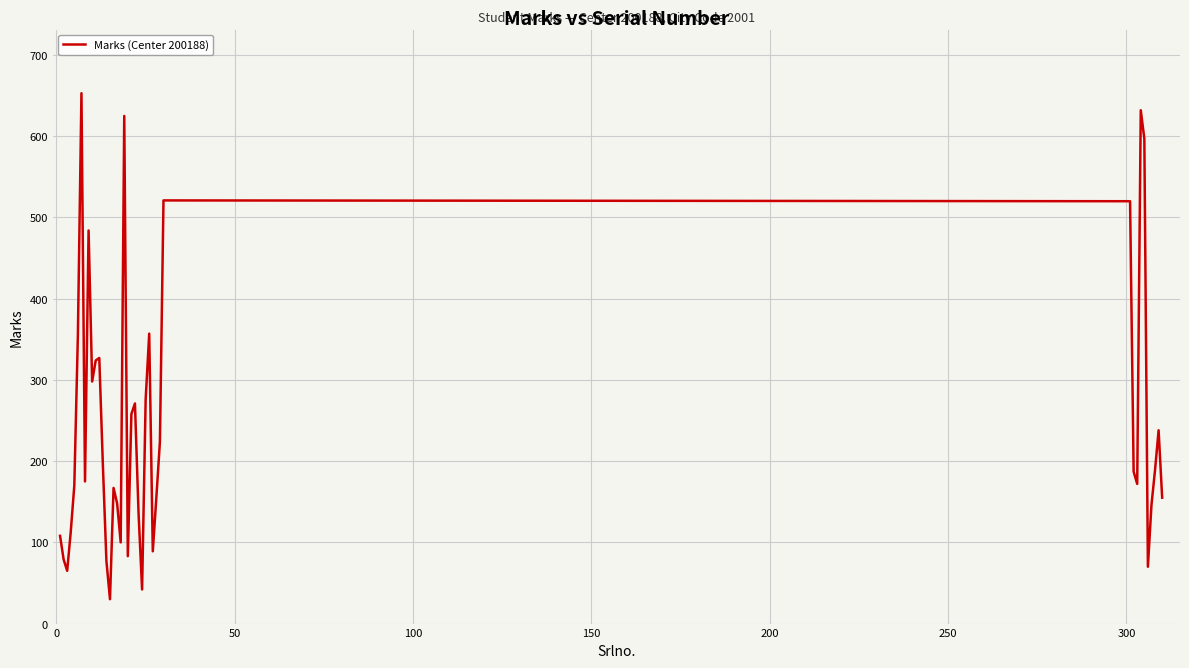

What is the difference between the maximum and minimum values?

623